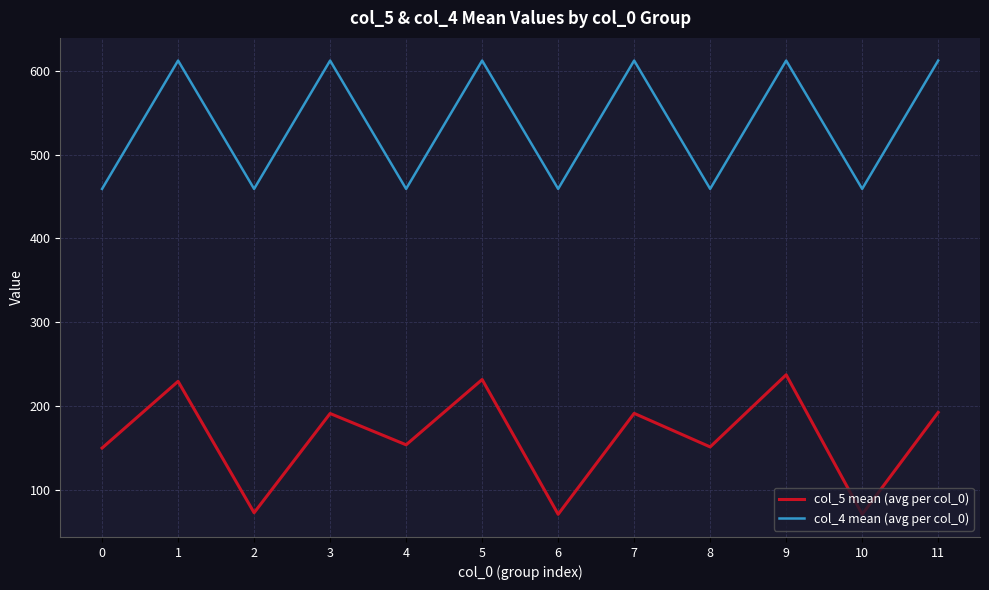

List the series in order of their overall mean, highest first.

col_4 mean (avg per col_0), col_5 mean (avg per col_0)